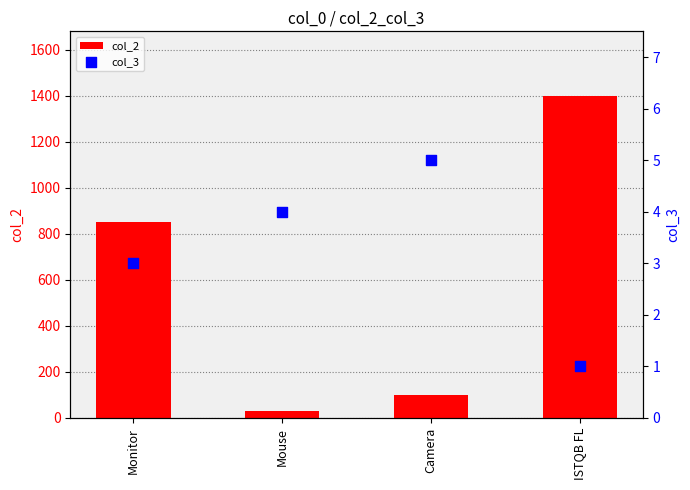

Which series has the largest total across all categories?

col_2